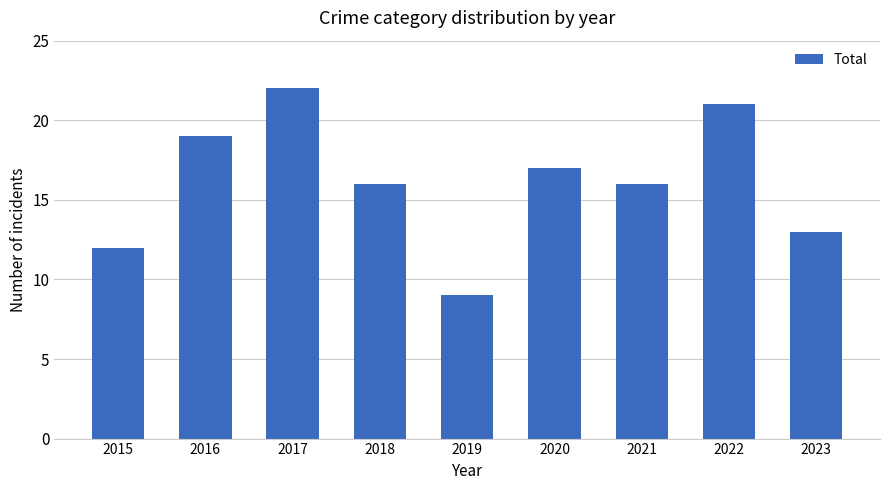

Which label corresponds to the largest value in the chart?

2017